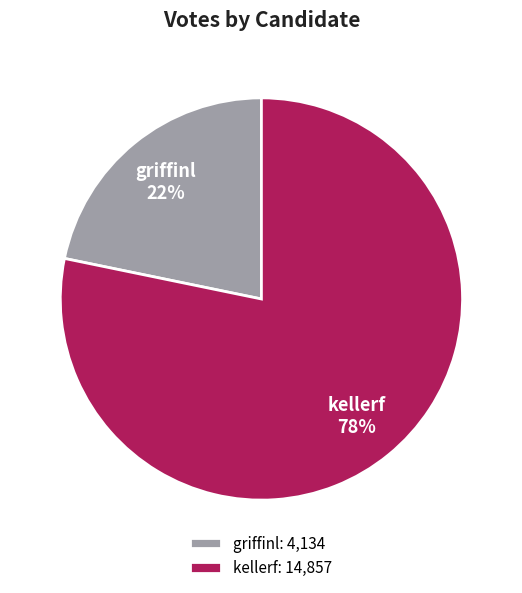

To the nearest percent, what portion does kellerf represent?

78%